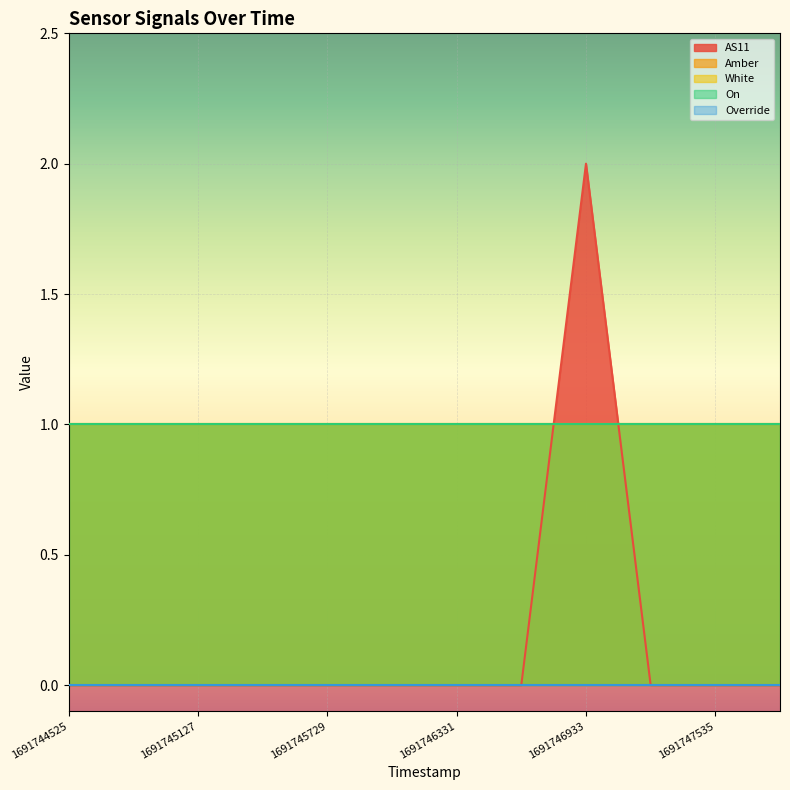

Reading left to right, what are all the values shown in this chart?

AS11: 0	0	0	0	0	0	0	0	2	0	0	0
Amber: 1	1	1	1	1	1	1	1	1	1	1	1
White: 1	1	1	1	1	1	1	1	1	1	1	1
On: 1	1	1	1	1	1	1	1	1	1	1	1
Override: 0	0	0	0	0	0	0	0	0	0	0	0